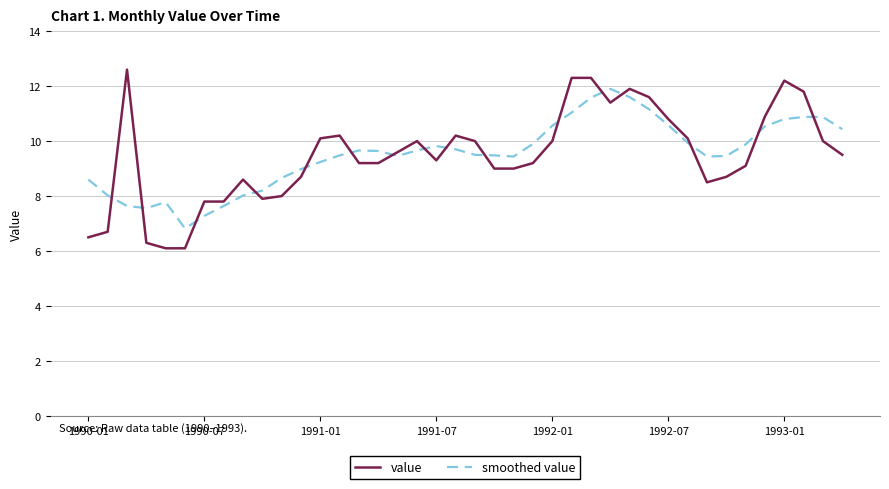

How many lines are shown in the chart?

2